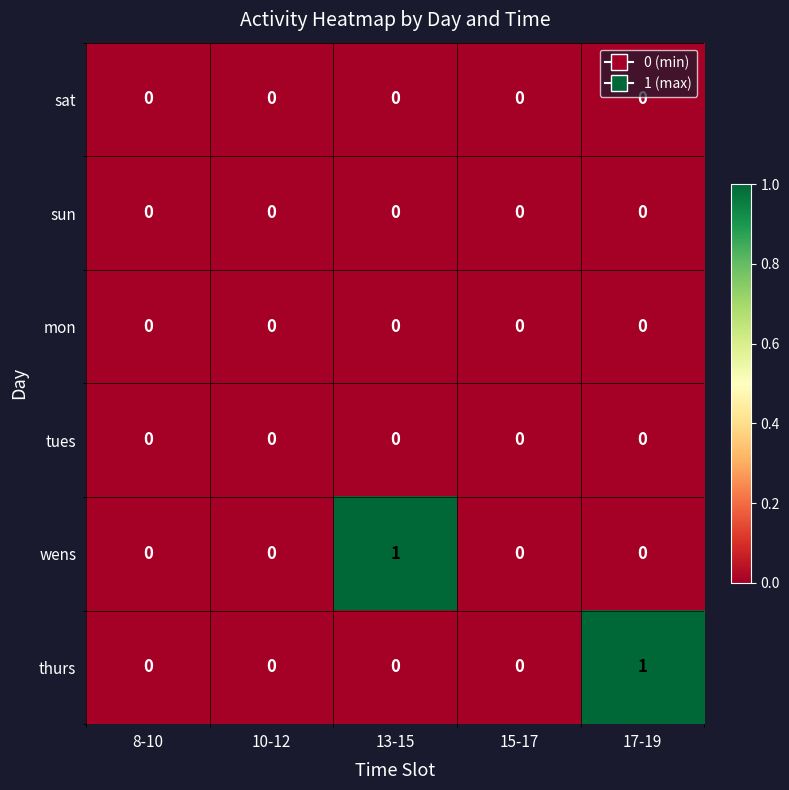

Reading left to right, list all the values displayed in this chart.

sat: 8-10=0	10-12=0	13-15=0	15-17=0	17-19=0
sun: 8-10=0	10-12=0	13-15=0	15-17=0	17-19=0
mon: 8-10=0	10-12=0	13-15=0	15-17=0	17-19=0
tues: 8-10=0	10-12=0	13-15=0	15-17=0	17-19=0
wens: 8-10=0	10-12=0	13-15=1	15-17=0	17-19=0
thurs: 8-10=0	10-12=0	13-15=0	15-17=0	17-19=1